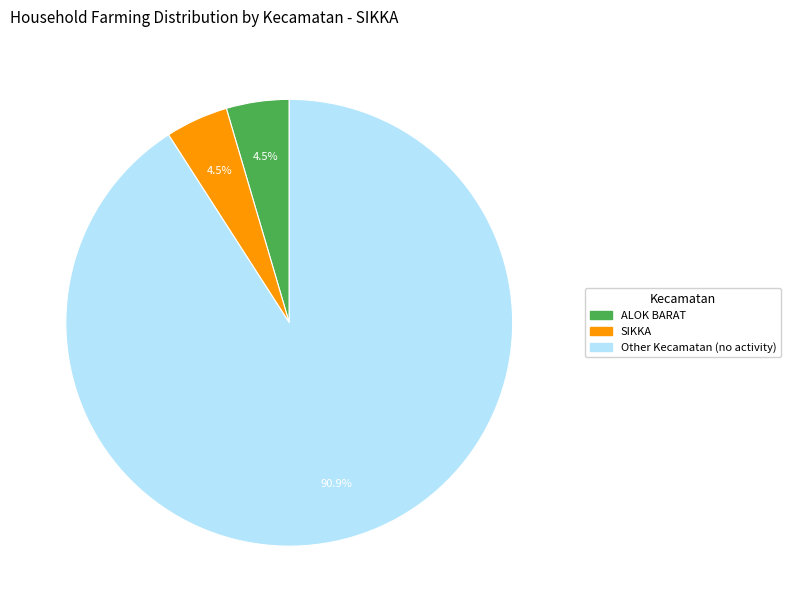

Is there any slice that represents more than half of the pie?

Yes